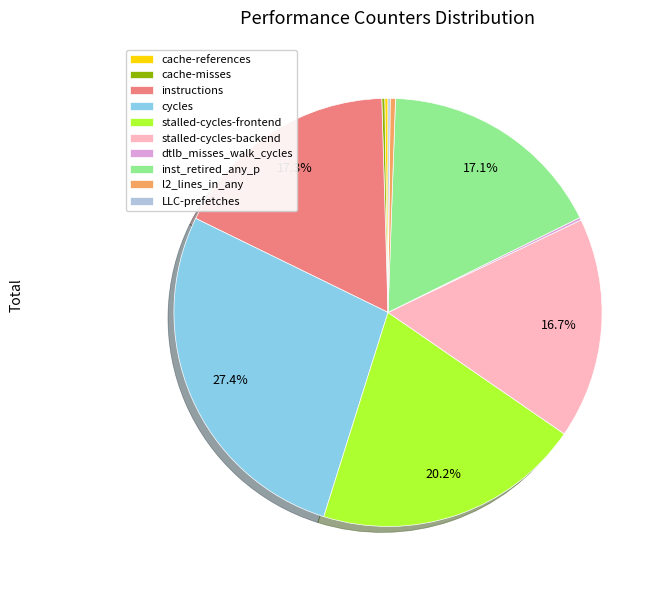

Is there any slice that represents more than half of the pie?

No